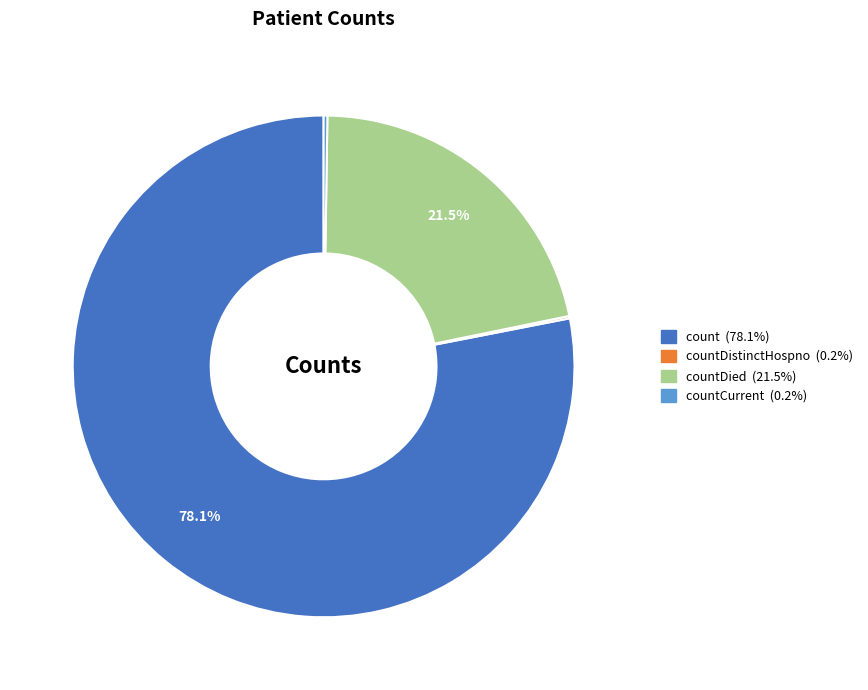

Is there a majority slice in this chart?

Yes